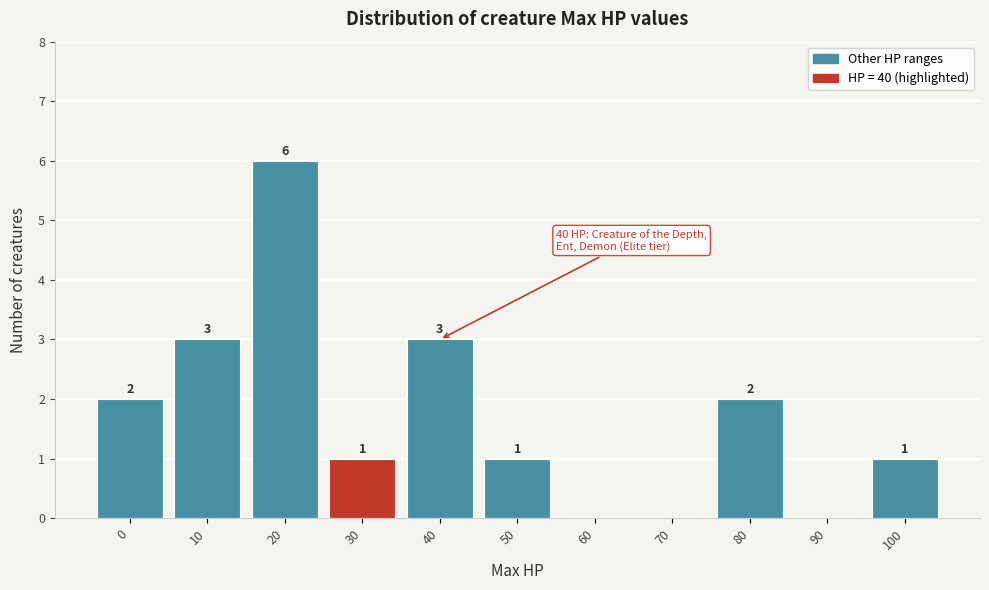

Reading left to right, what are all the values shown in this chart?

0=2	10=3	20=6	30=1	40=3	50=1	60=0	70=0	80=2	90=0	100=1